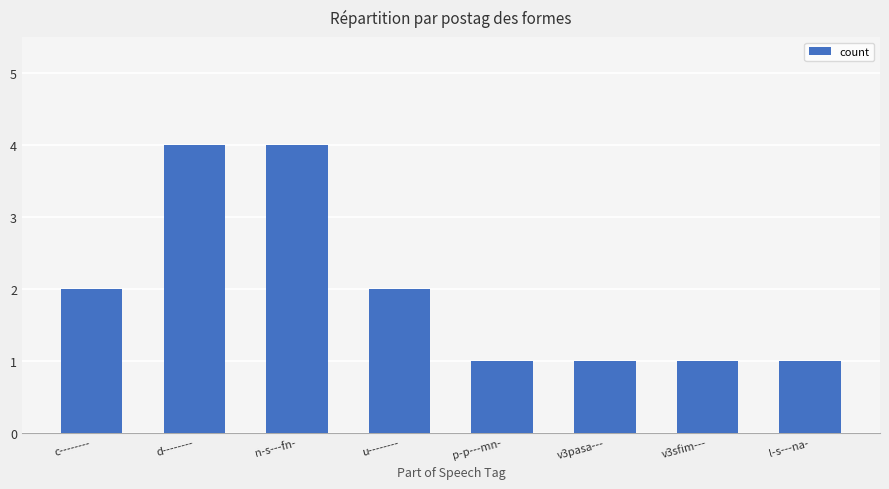

What is the label of the 4th bar from the right?

p-p---mn-